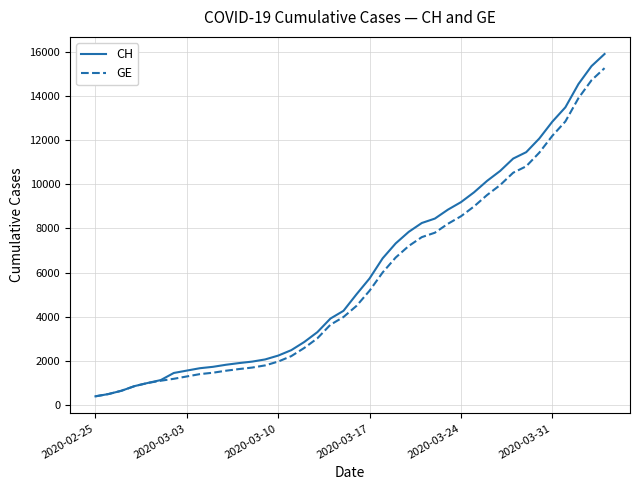

What is the minimum value for CH?

375